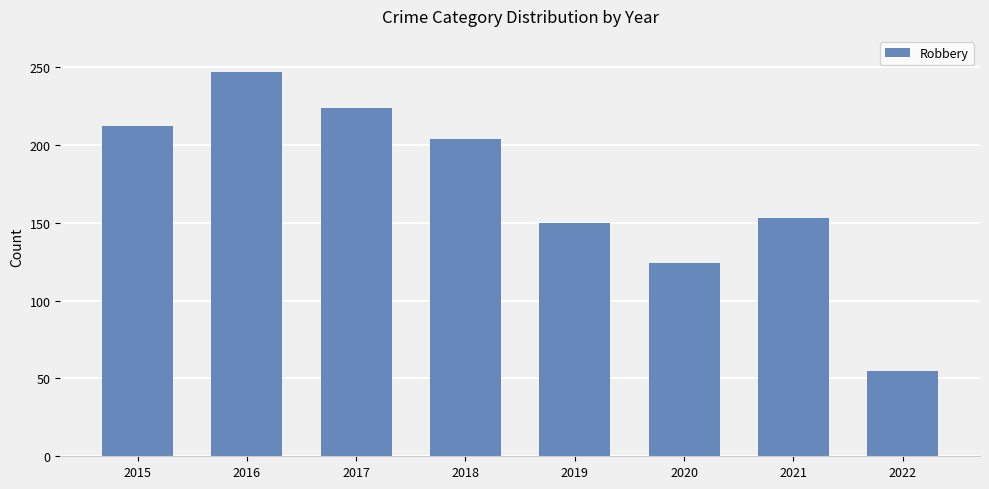

True or false: the data shows 204 at 2018.

True